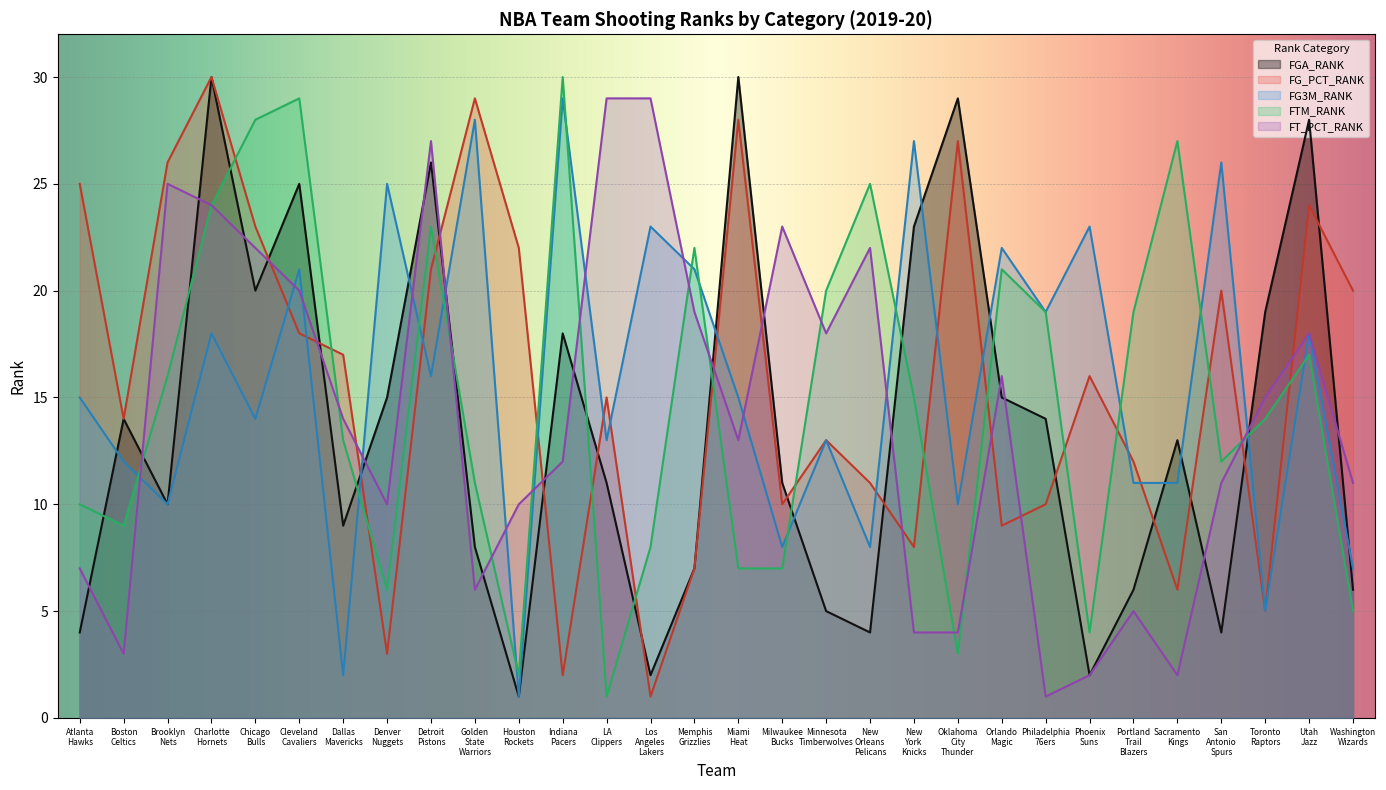

Where is the first local maximum for FG3M_RANK?

Charlotte
Hornets